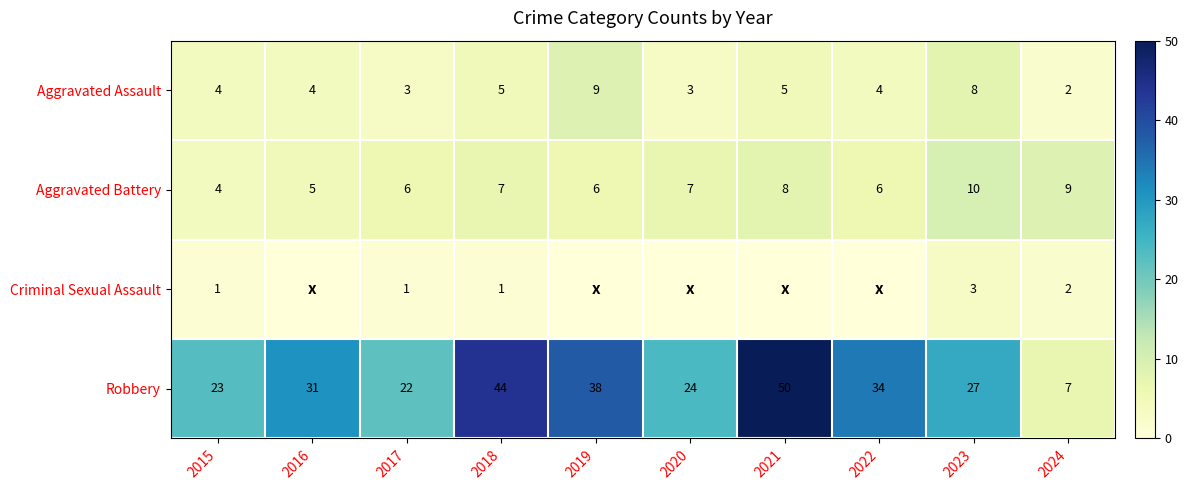

How many data points does each series have?

10